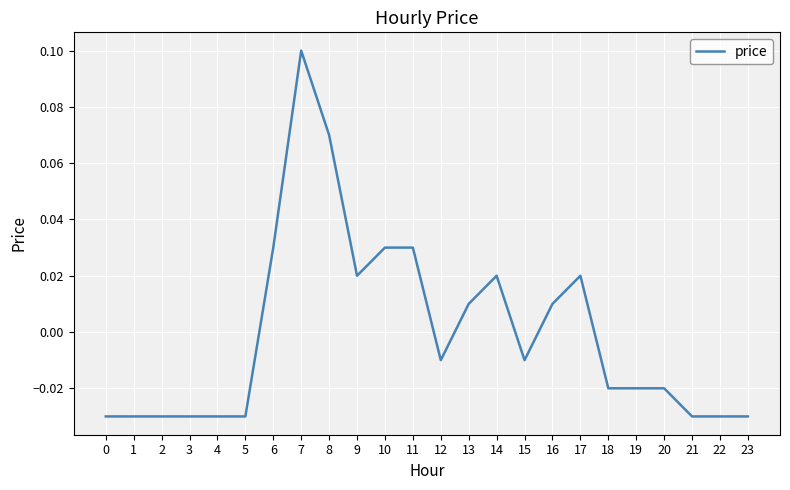

Which has a higher value, 4 or 18?

18